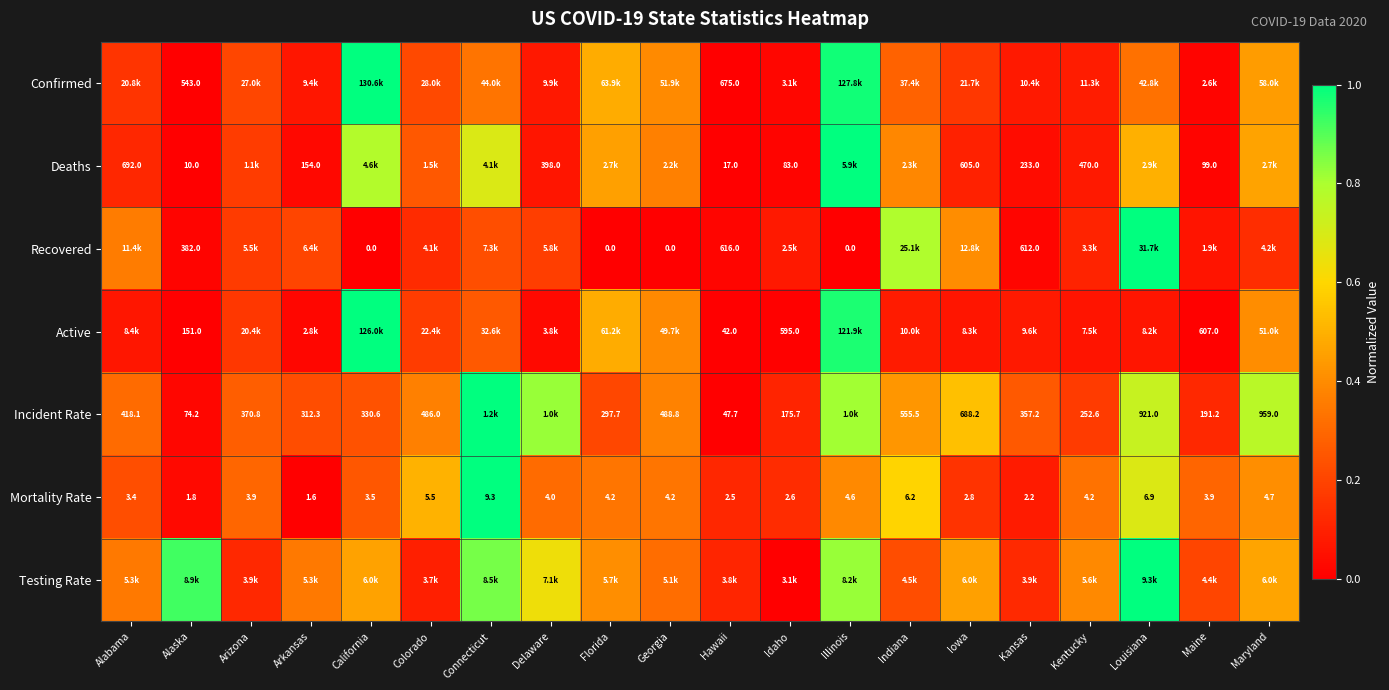

At how many categories does at least one series exceed 0?

20